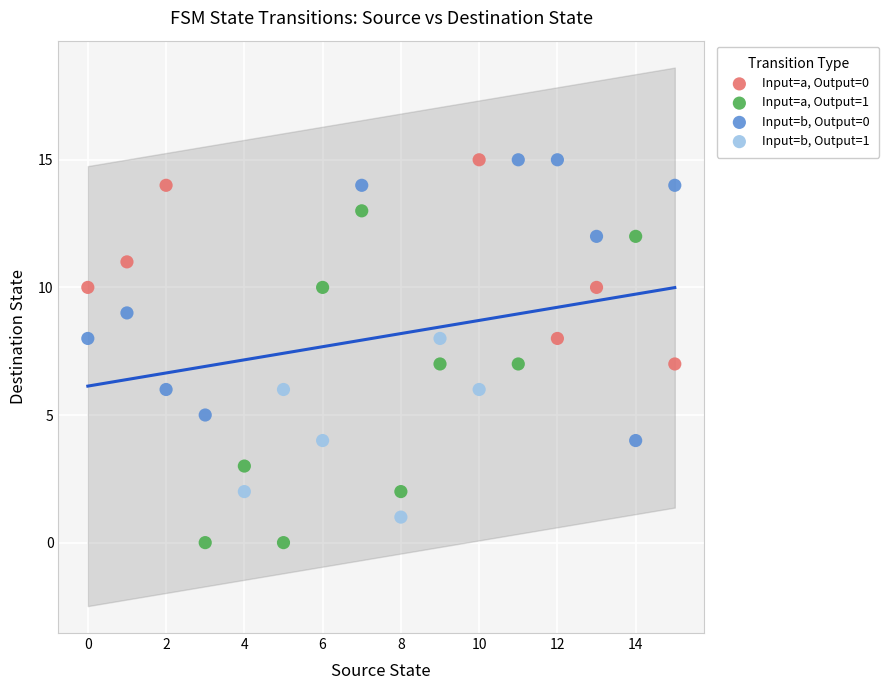

What are all the series names shown in the legend?

Input=a, Output=0, Input=a, Output=1, Input=b, Output=0, Input=b, Output=1